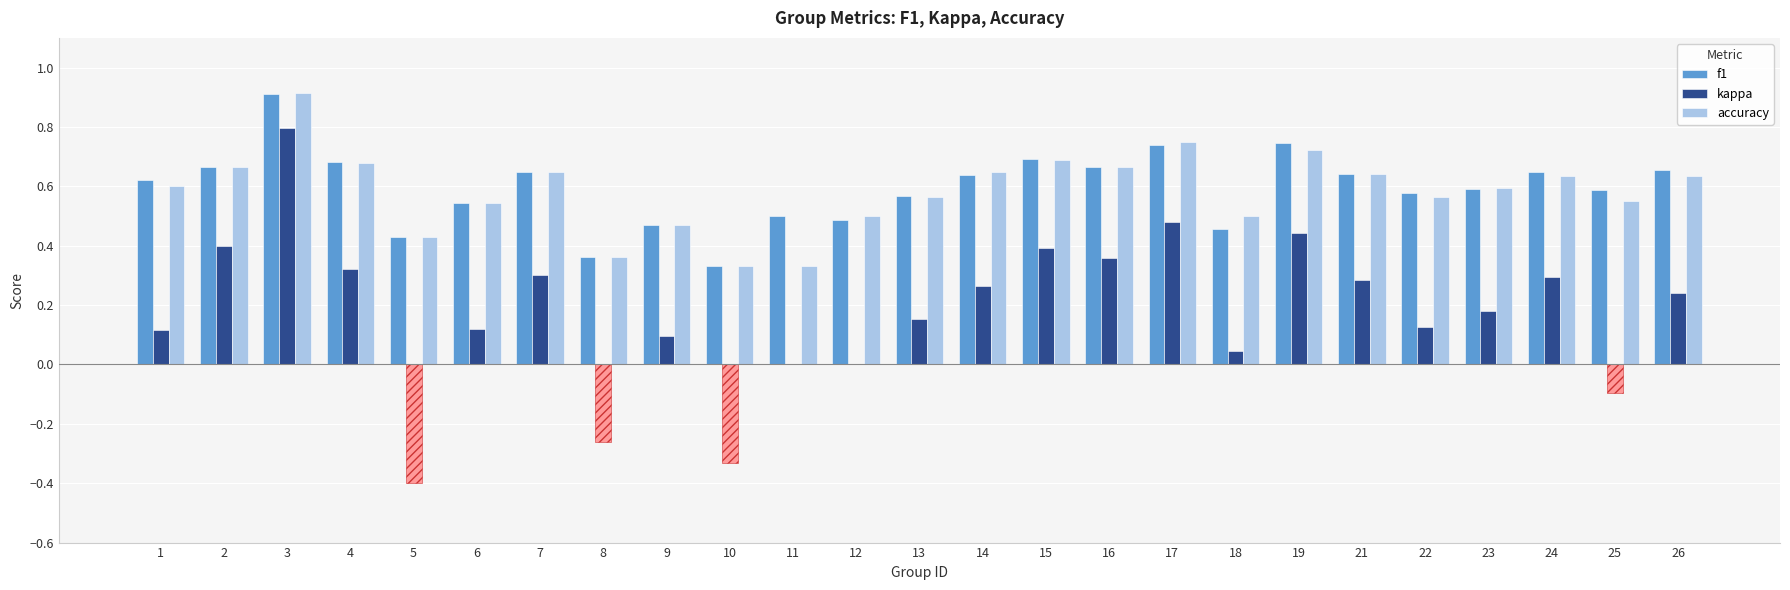

At which category does the chart reach its peak across all series?

3